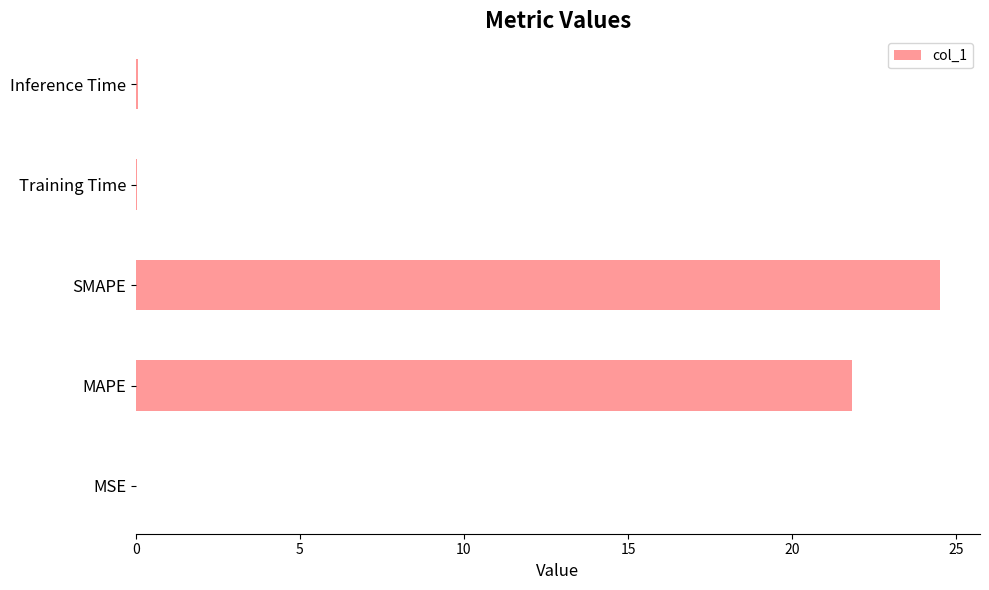

Between Inference Time and MAPE, which is larger?

MAPE